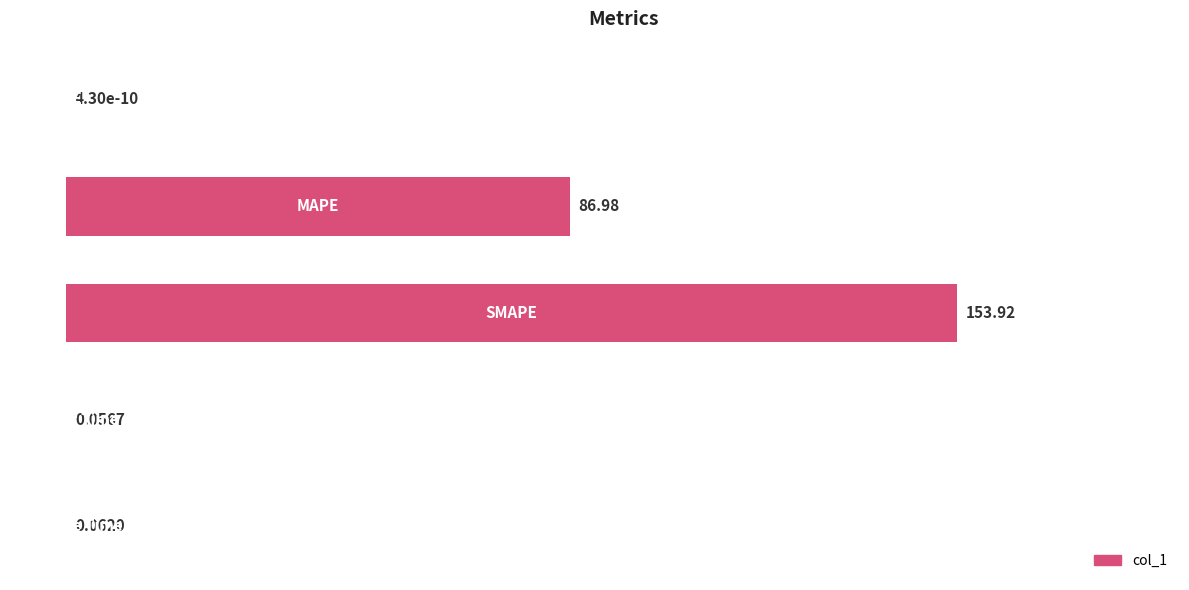

What is the sum of all values?

241.0